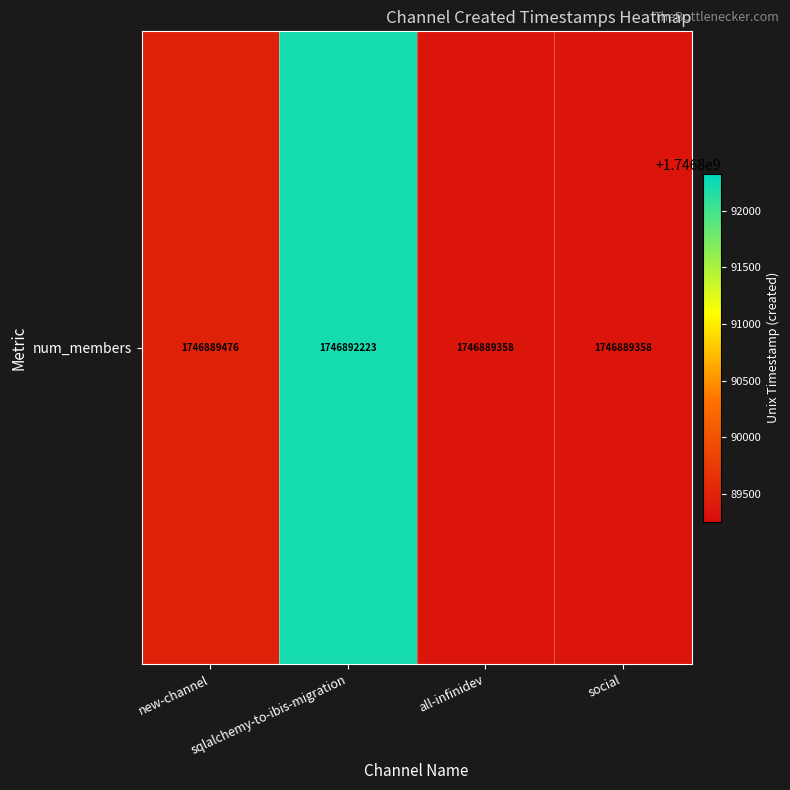

What is the sum of all values?

6987560415